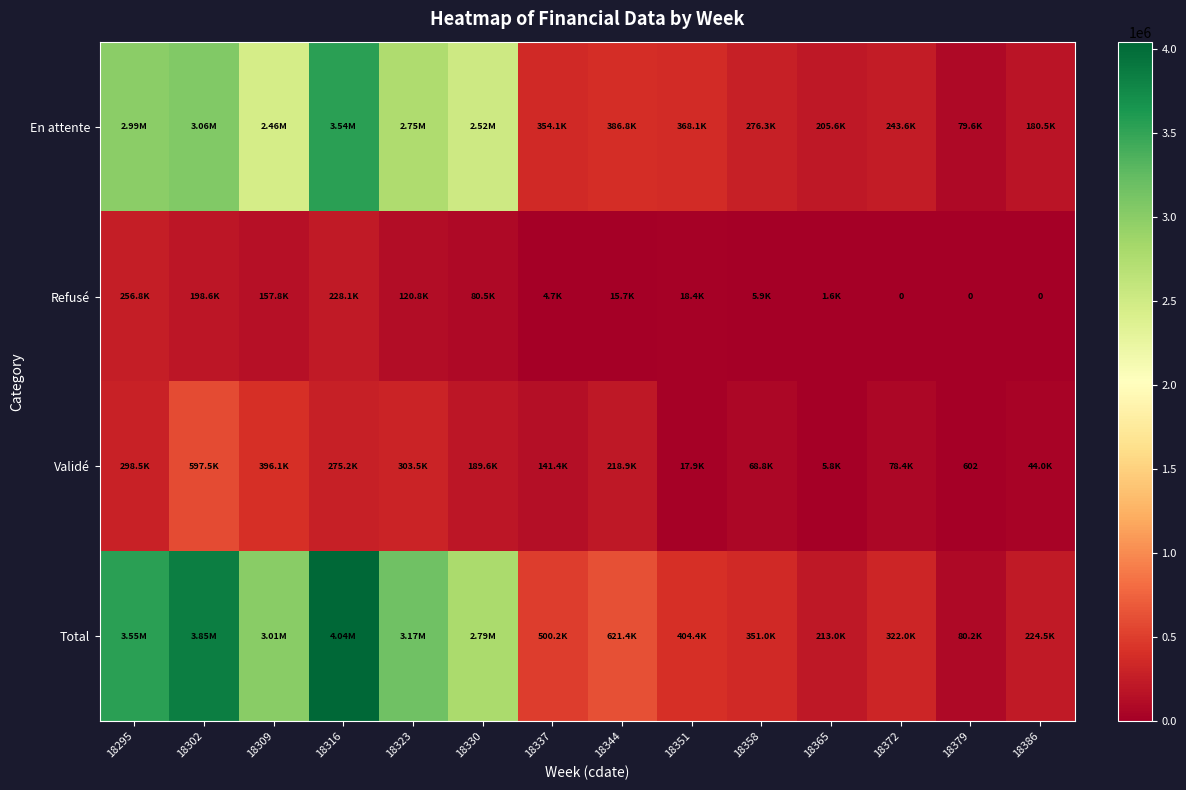

The value of Total at 18379 is 47998.0. True or false?

False